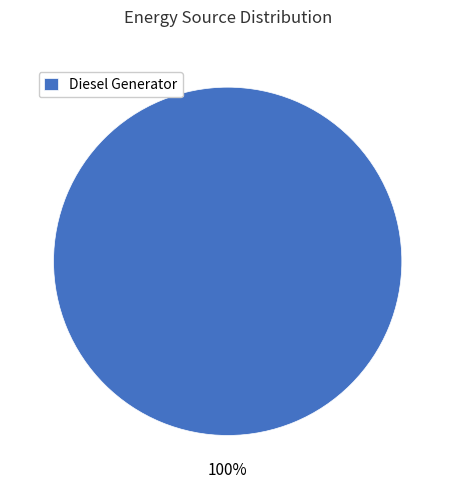

Rank the categories by value from lowest to highest.

Diesel Generator